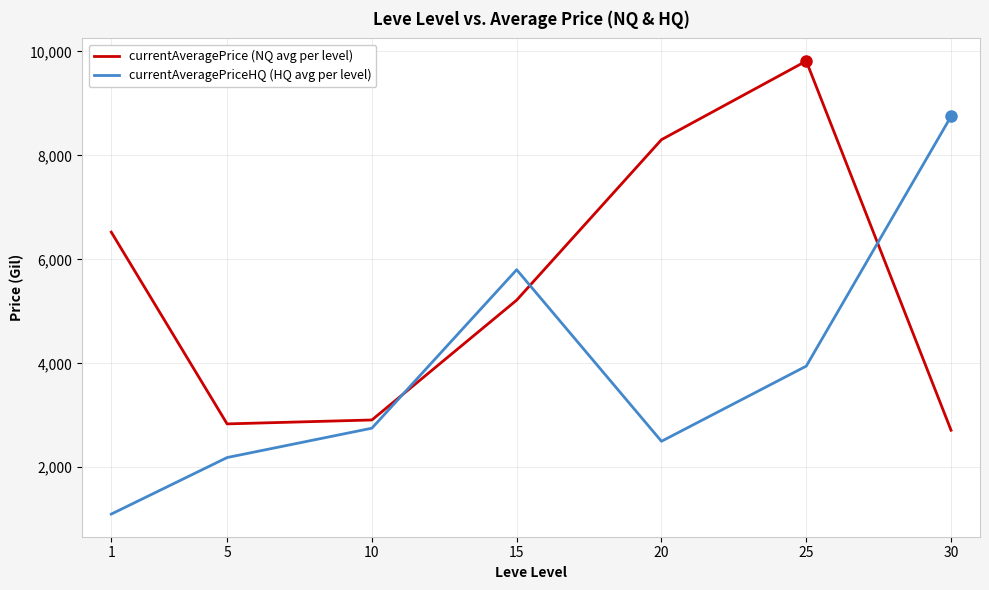

True or false: currentAveragePrice (NQ avg per level) and currentAveragePriceHQ (HQ avg per level) intersect in this chart.

True